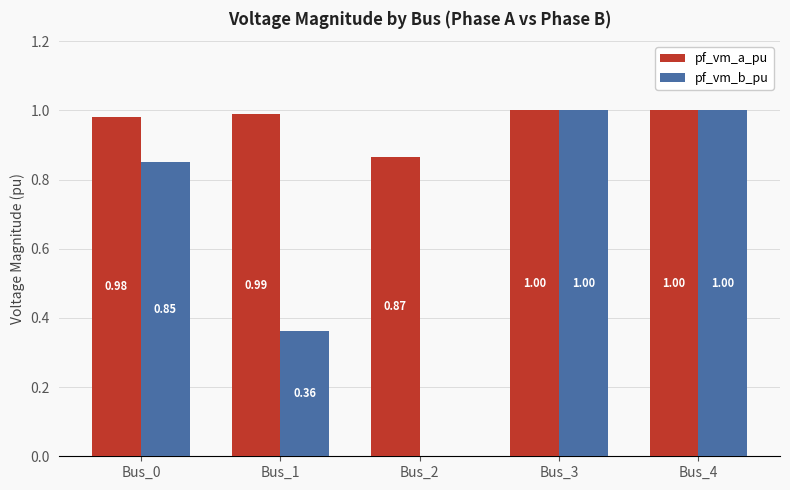

Which series changed the most between Bus_2 and Bus_3?

pf_vm_b_pu